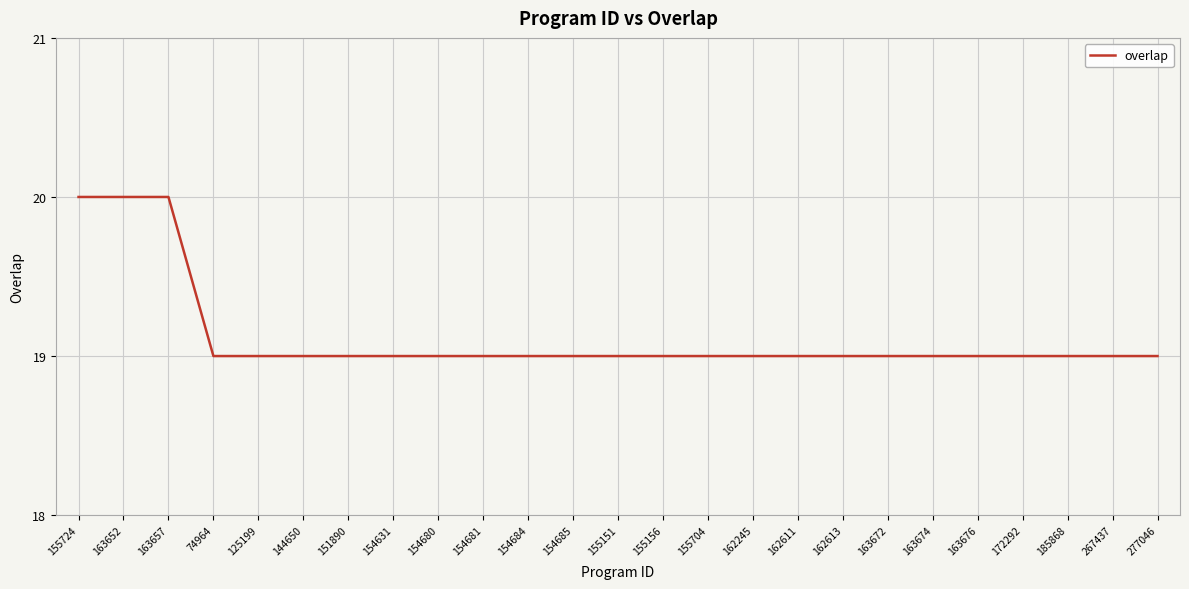

What is the minimum value shown in the chart?

19